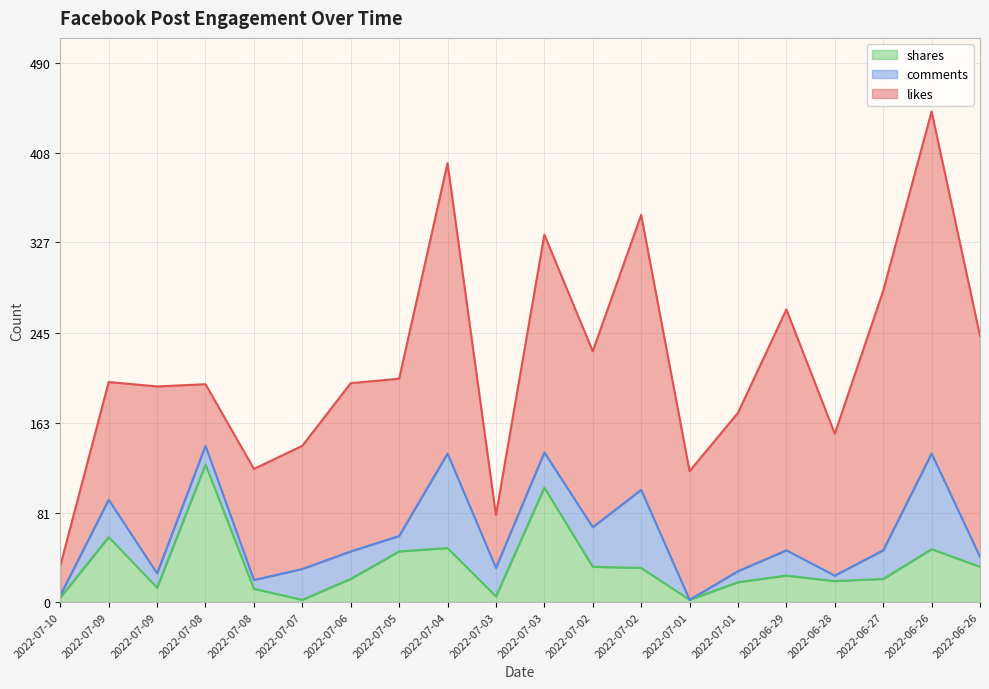

Where is the first local minimum for likes?

2022-07-08